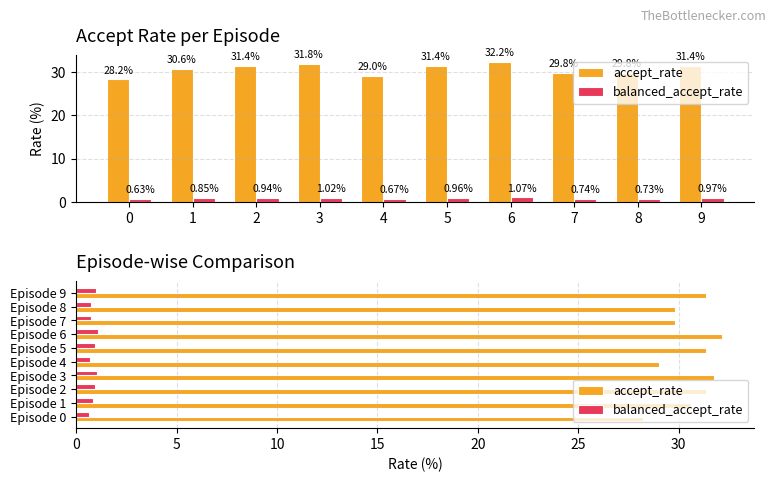

Reading left to right, transcribe all the data shown in this chart.

accept_rate: 28.2	30.6	31.4	31.8	29.0	31.4	32.2	29.8	29.8	31.4
balanced_accept_rate: 0.6	0.8	0.9	1.0	0.7	1.0	1.1	0.7	0.7	1.0